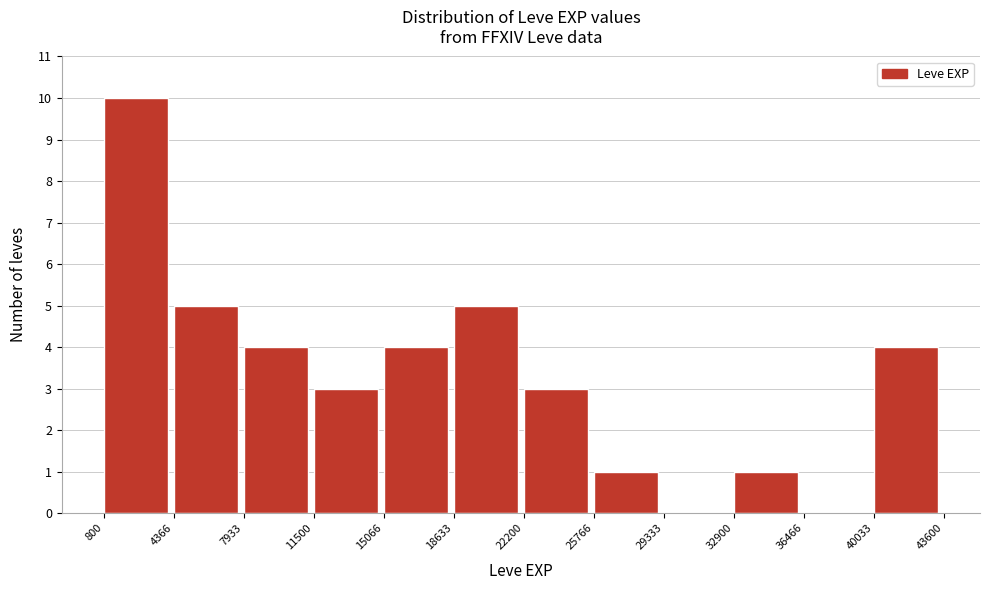

Which range on the x-axis has the tallest bar?

800 to 4366